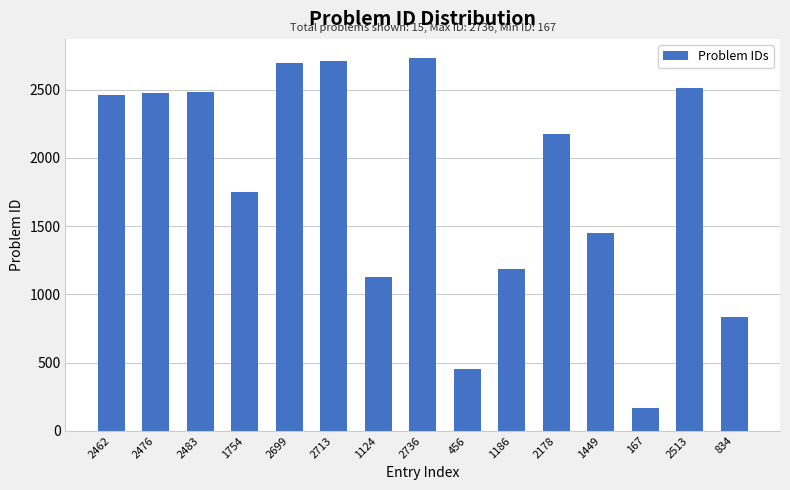

What is the difference between the maximum and minimum values?

2569